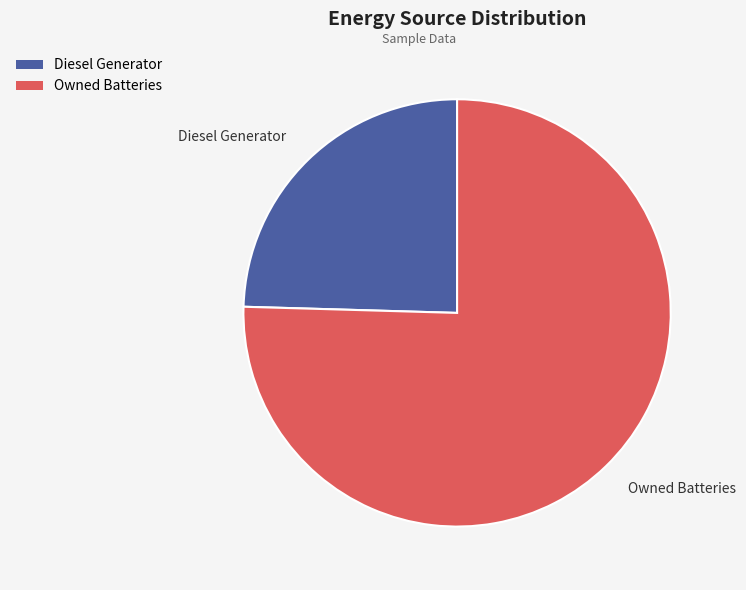

Combined, do Owned Batteries and Diesel Generator account for over 50%?

Yes